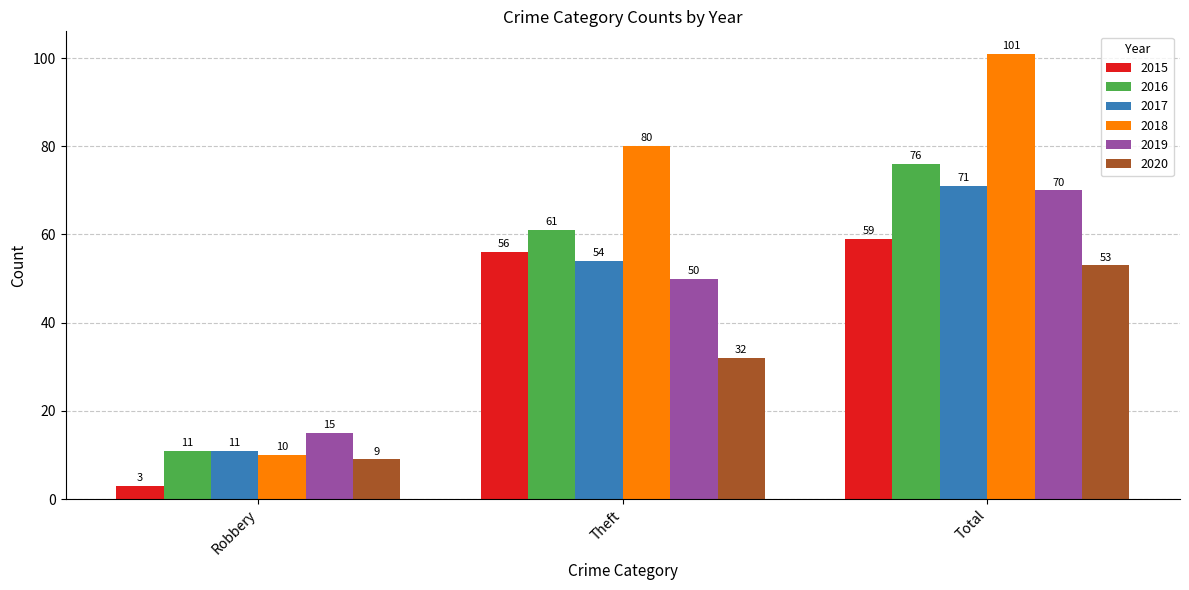

The value of 2015 at Theft is 56. True or false?

True